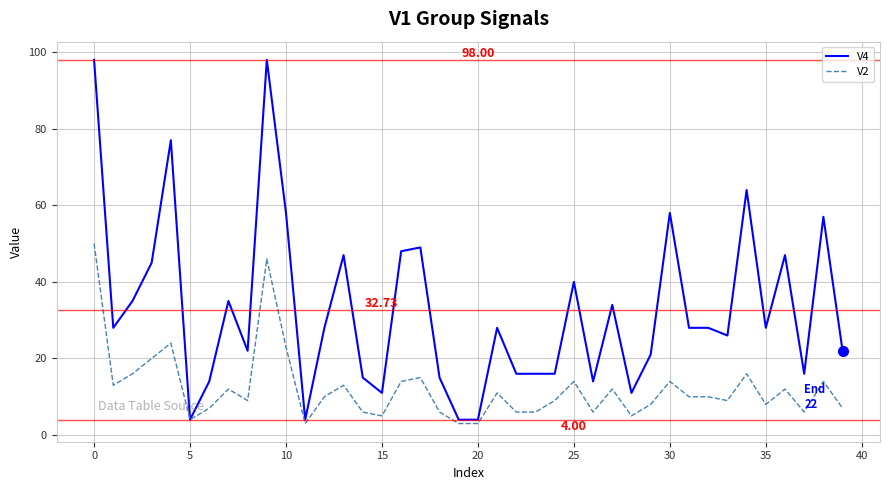

List the series in order of their overall mean, lowest first.

V2, V4